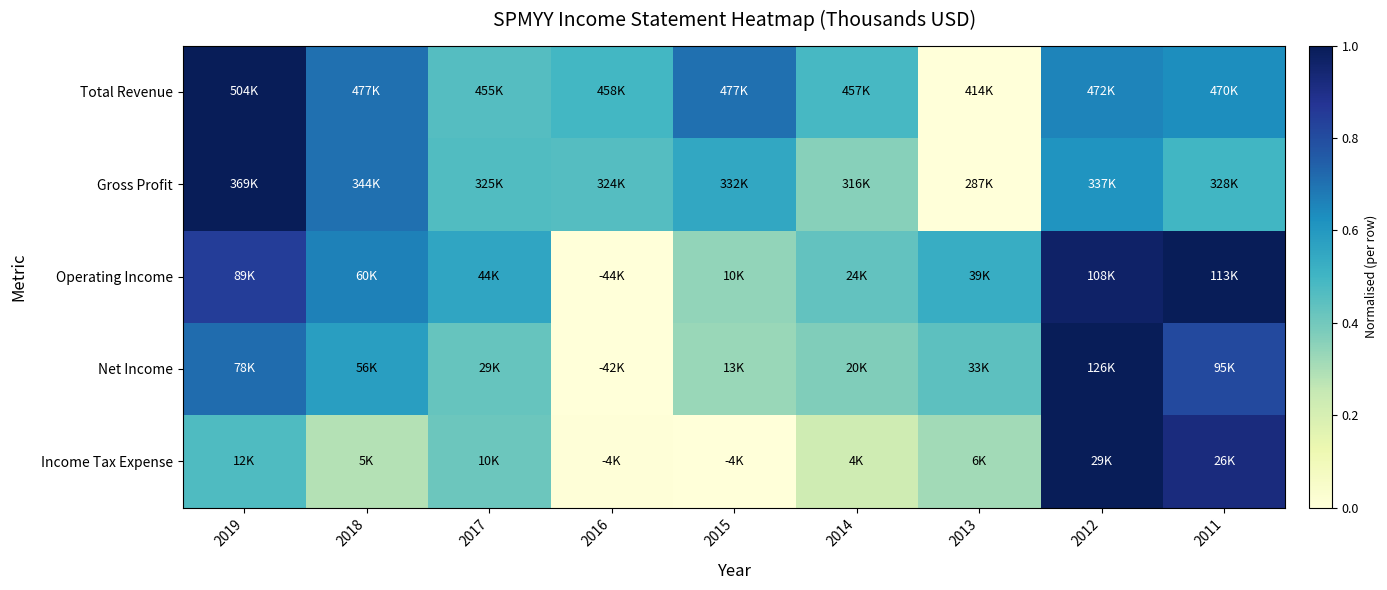

At 2015, list the series in order from largest to smallest.

Total Revenue, Gross Profit, Operating Income, Net Income, Income Tax Expense